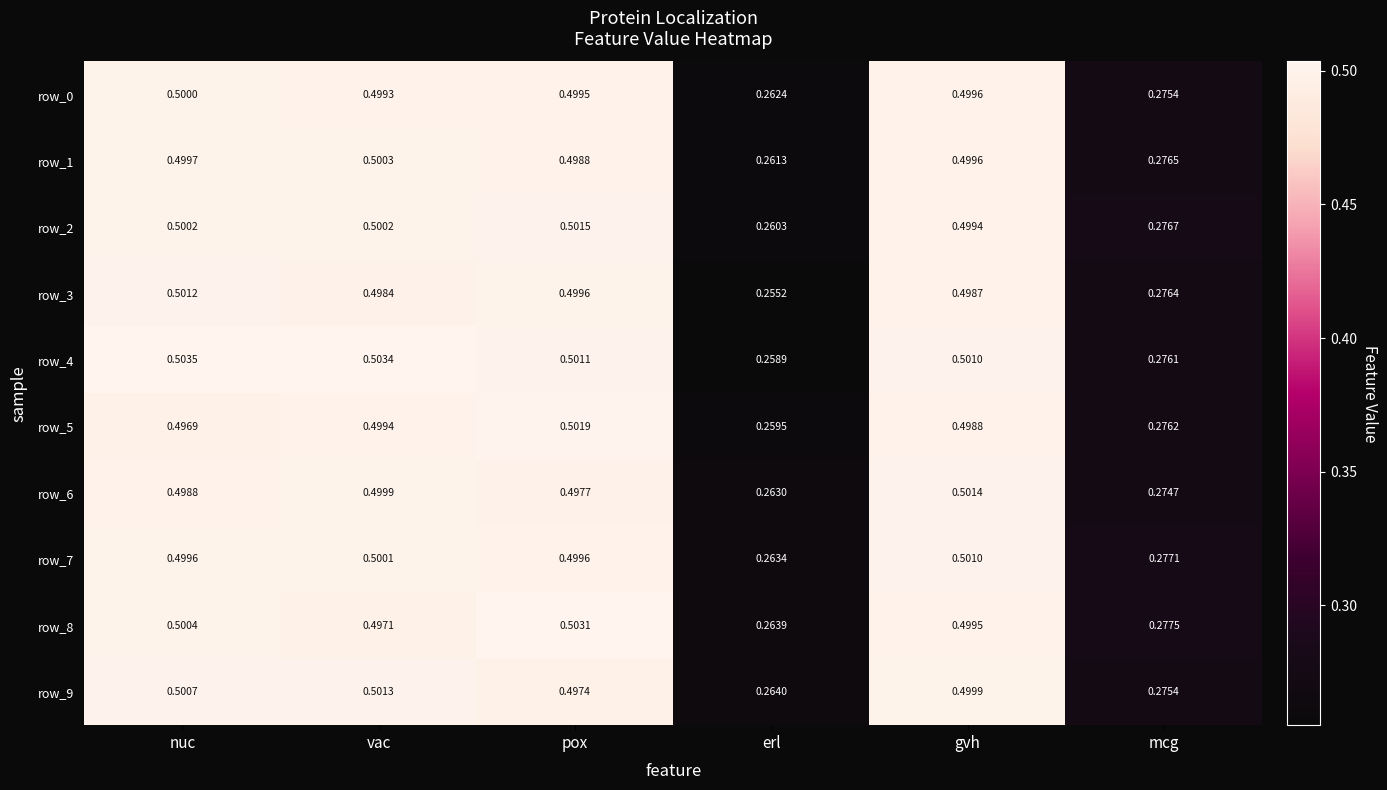

At which label is row_8 closest to 0?

erl